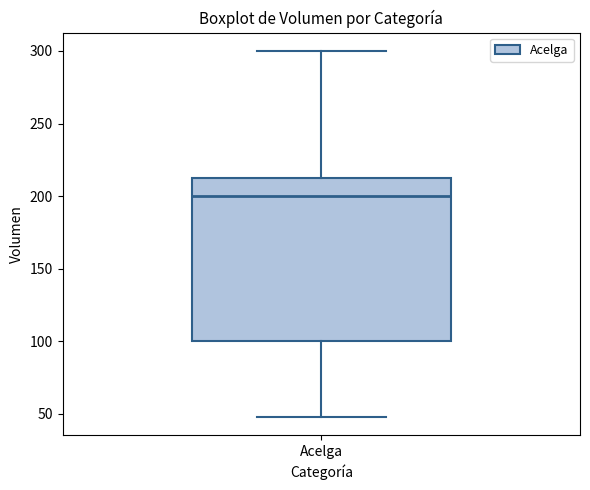

Where does the median line of the box for Acelga sit on the y-axis? The values are not printed on the chart, so give them approximately, as read against the axis.

200